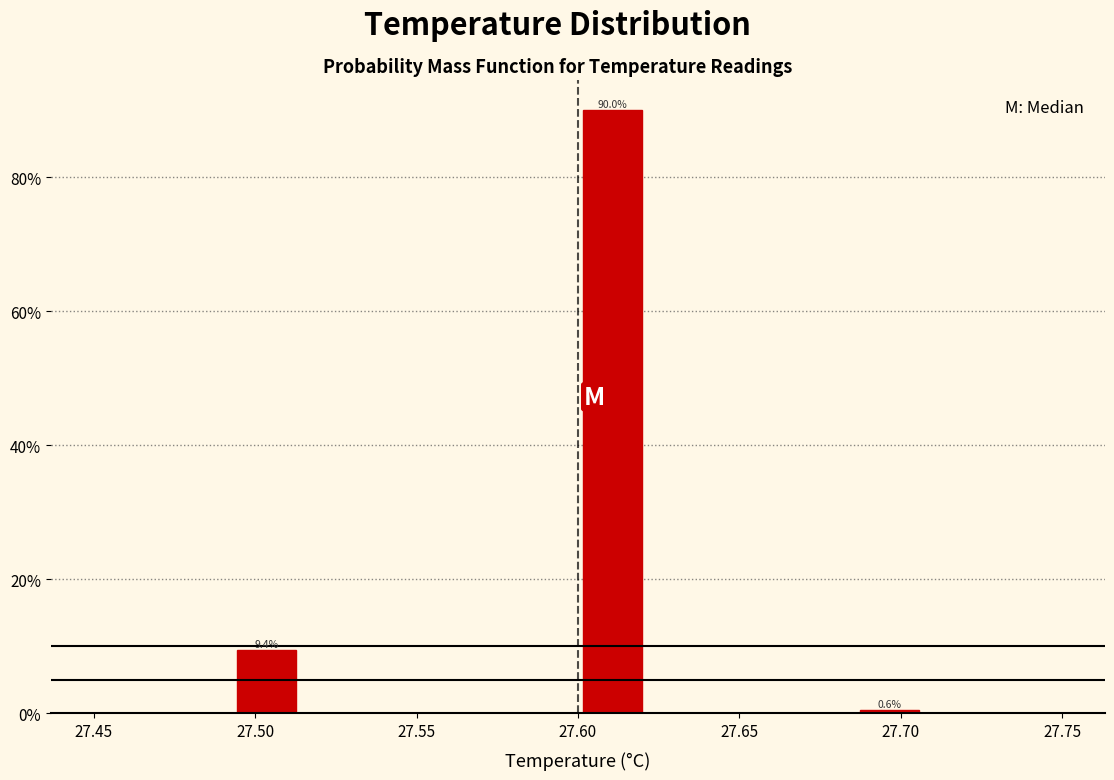

Which range on the x-axis has the tallest bar?

27.600 to 27.620